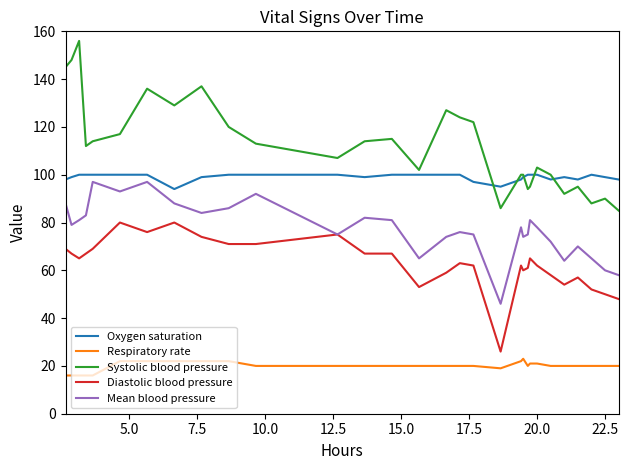

What is the greatest value displayed?

156